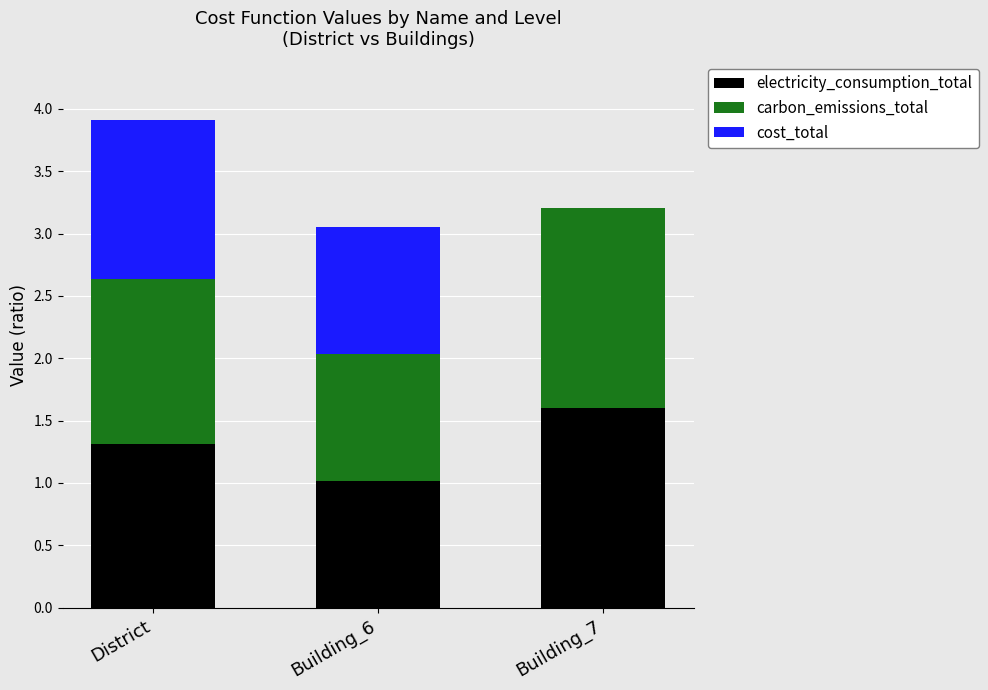

Reading left to right, what are the values for electricity_consumption_total?

District=1.3	Building_6=1.0	Building_7=1.6